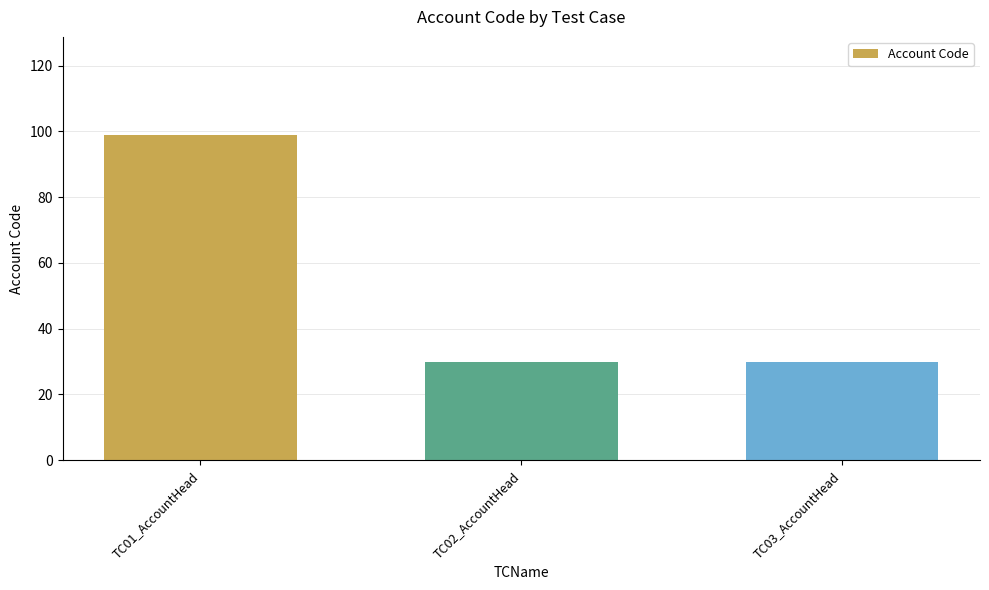

What is the label of the 2nd bar from the right?

TC02_AccountHead